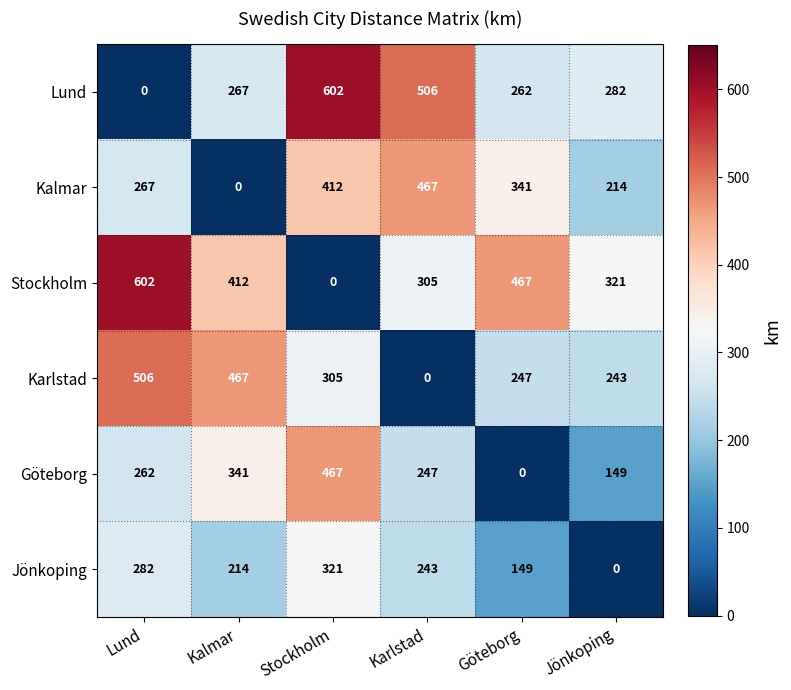

Which series has the largest total across all categories?

Stockholm